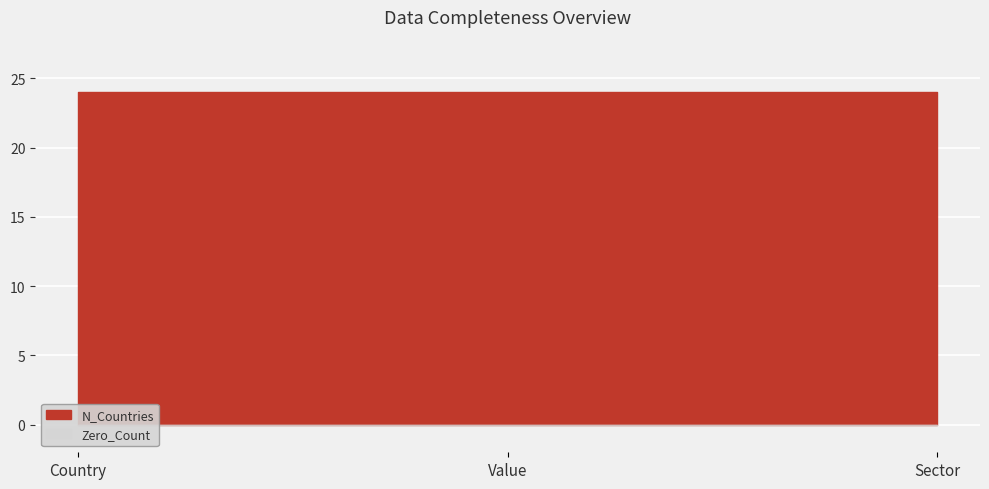

The Zero_Count series shows 0 at Country. True or false?

True